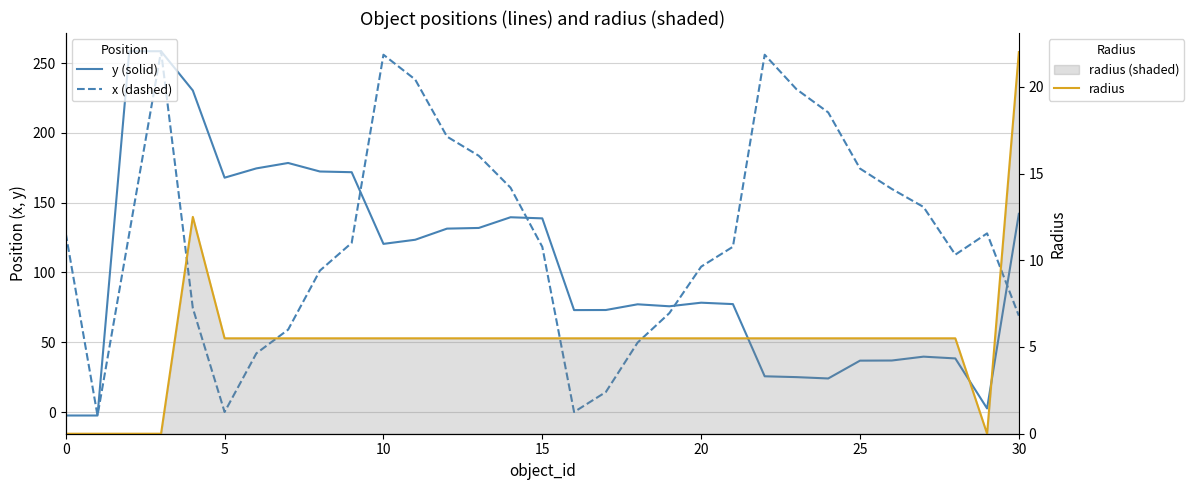

How many negative values does the y (solid) series have?

2